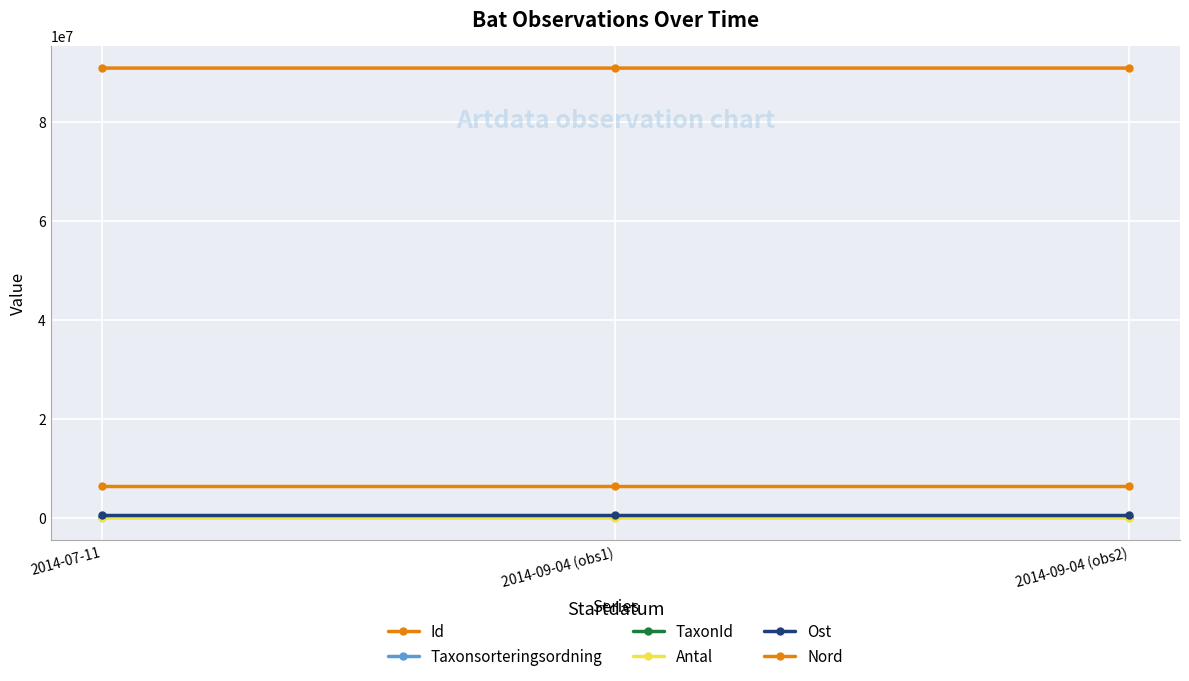

How many series are shown in this chart?

6